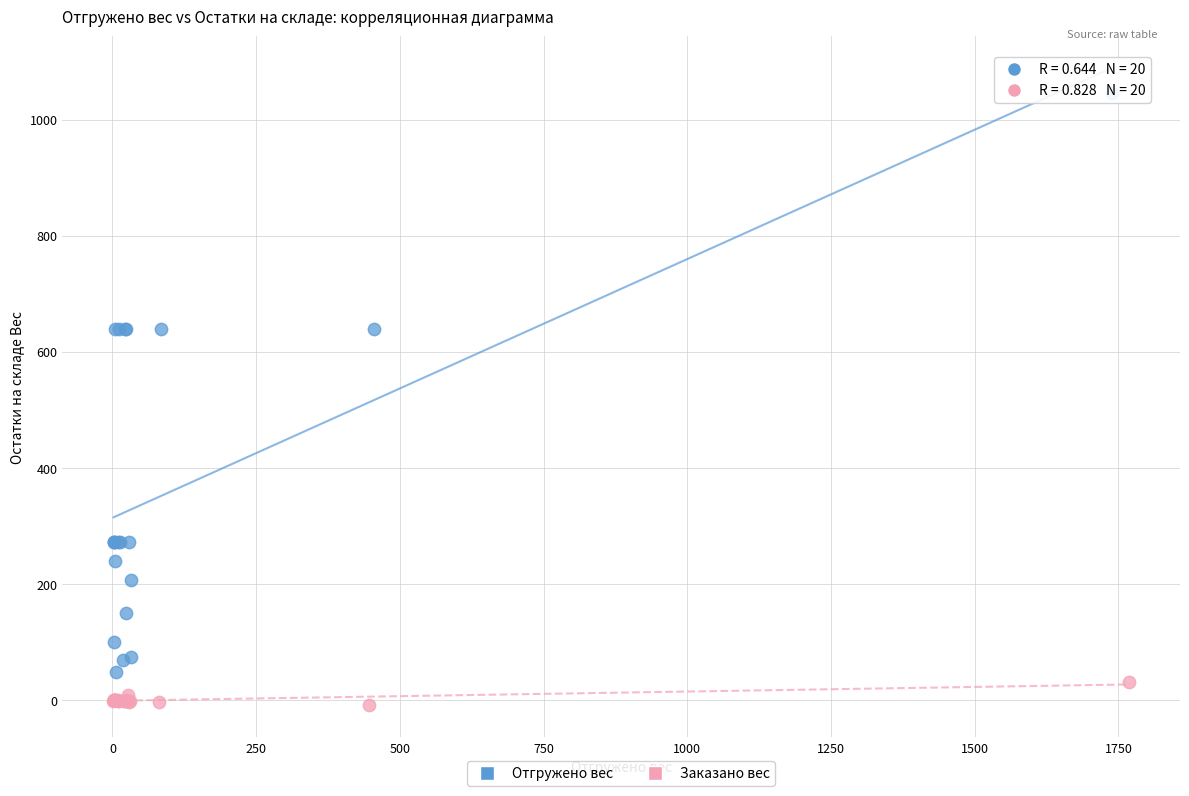

Which series has the widest spread of Y values?

Отгружено вес